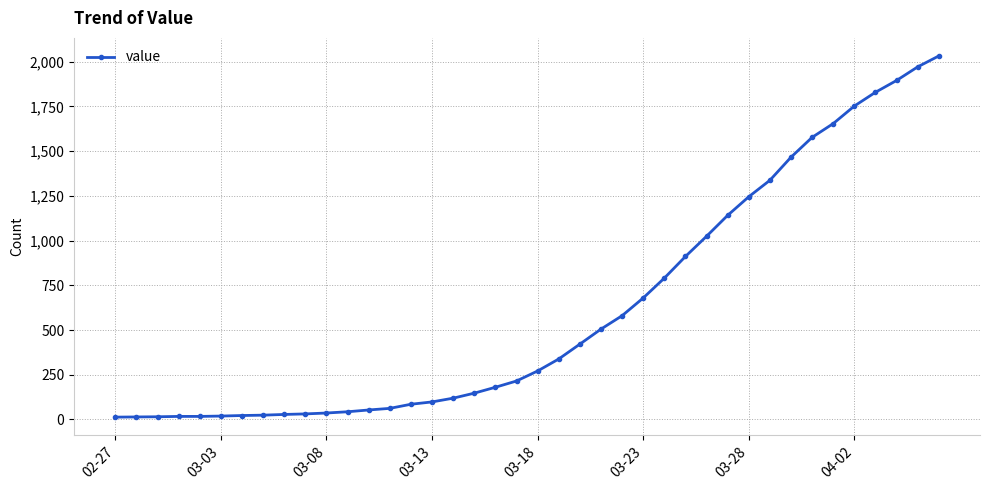

What is the maximum value shown in the chart?

2032